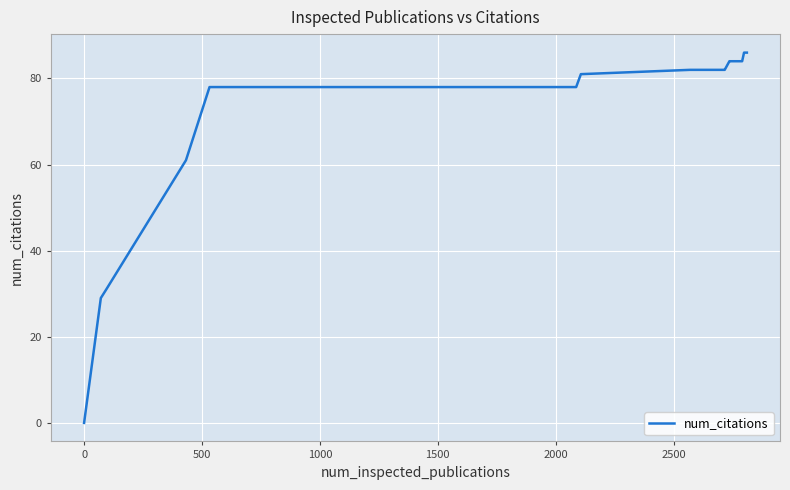

What is the difference between the maximum and minimum values?

86